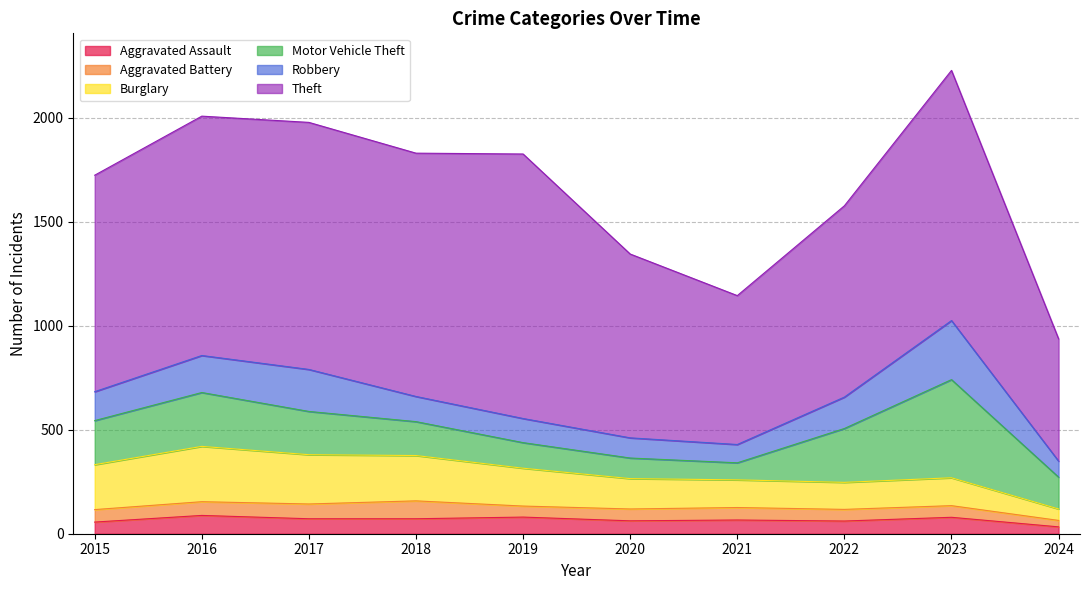

What are all the series names shown in the legend?

Aggravated Assault, Aggravated Battery, Burglary, Motor Vehicle Theft, Robbery, Theft